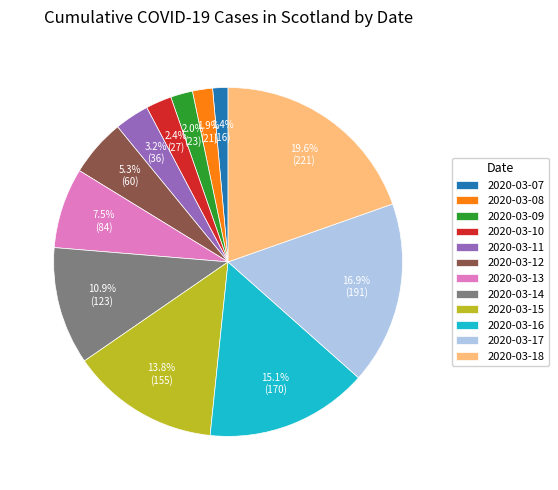

Which category has the biggest portion of the pie?

2020-03-18